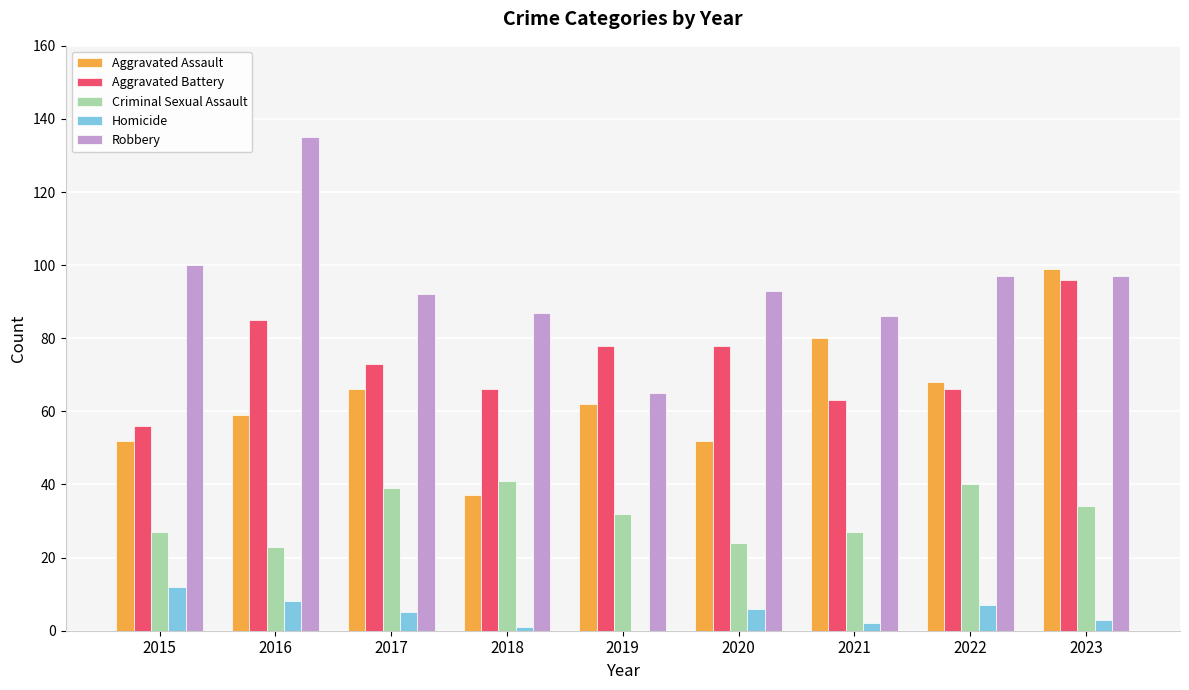

What is the sum of all Aggravated Assault values?

575